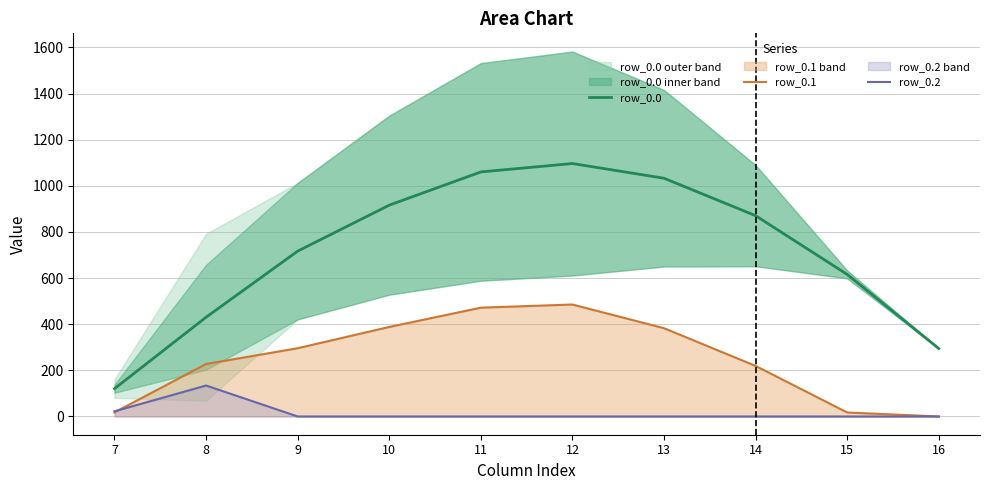

Which category has the lowest value in the row_0.2 series?

9